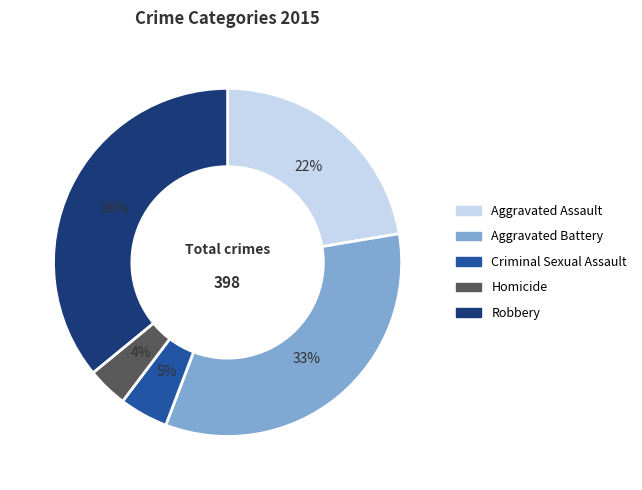

How many segments does this pie chart have?

5